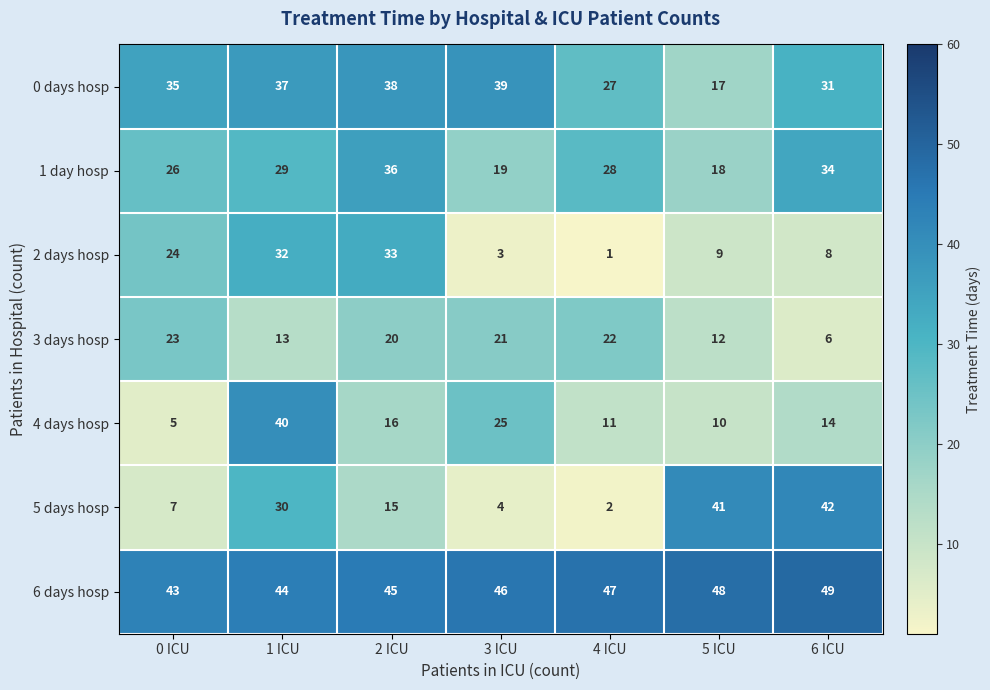

At which label is 2 days hosp closest to 17?

0 ICU